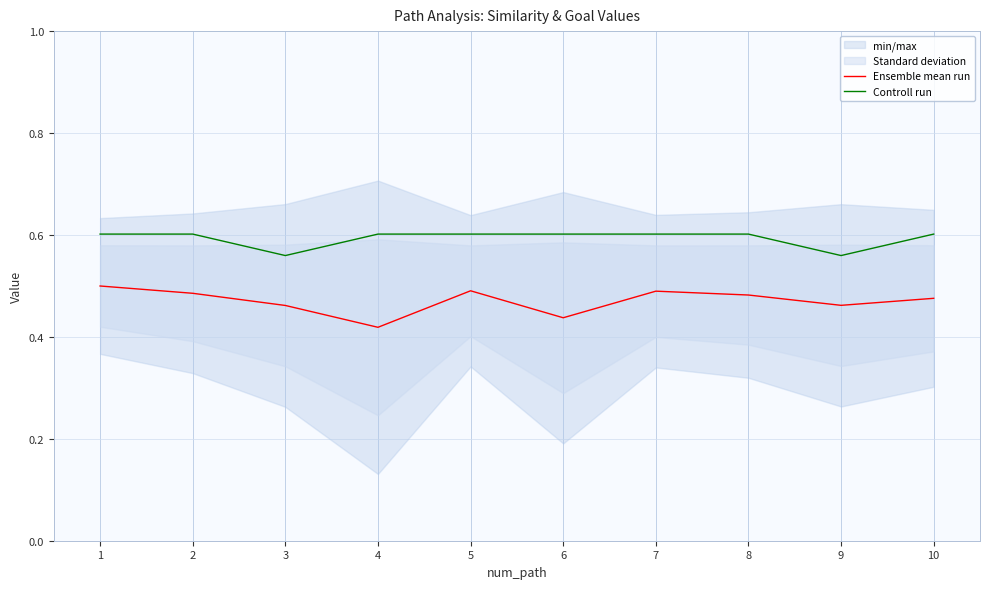

True or false: Controll run has a value of 0.6 at 9.

True